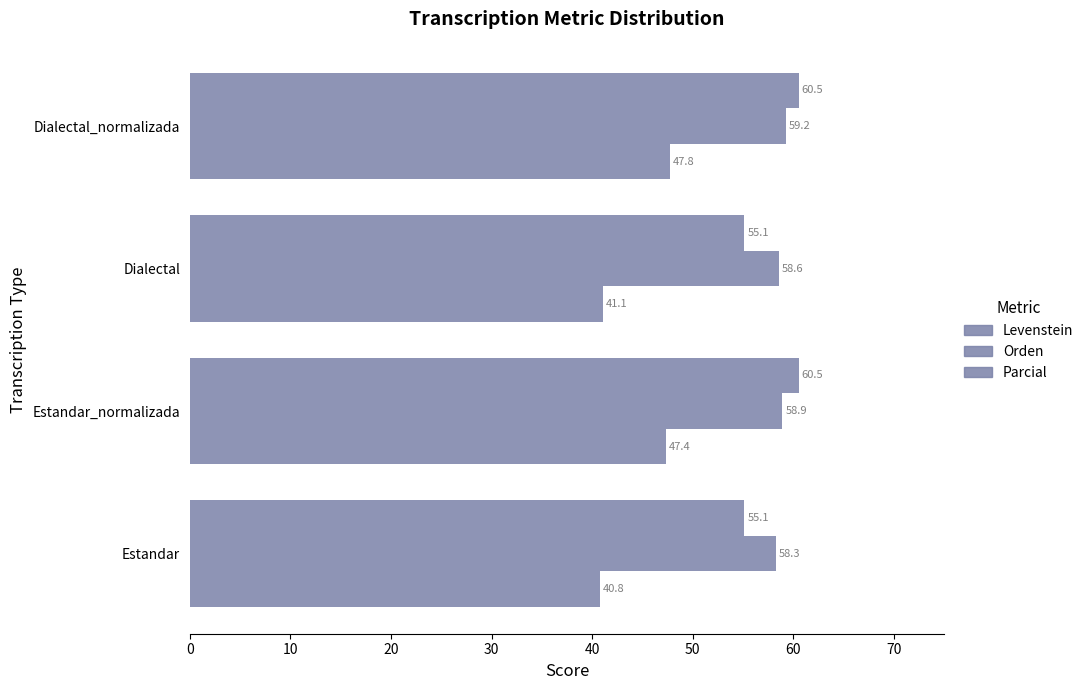

Which series has the widest spread of values?

Levenstein